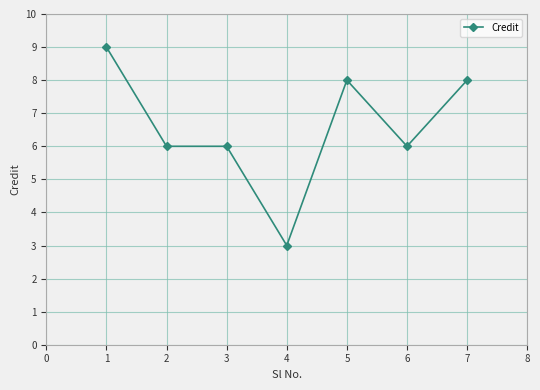

What is the difference between the maximum and minimum values?

6